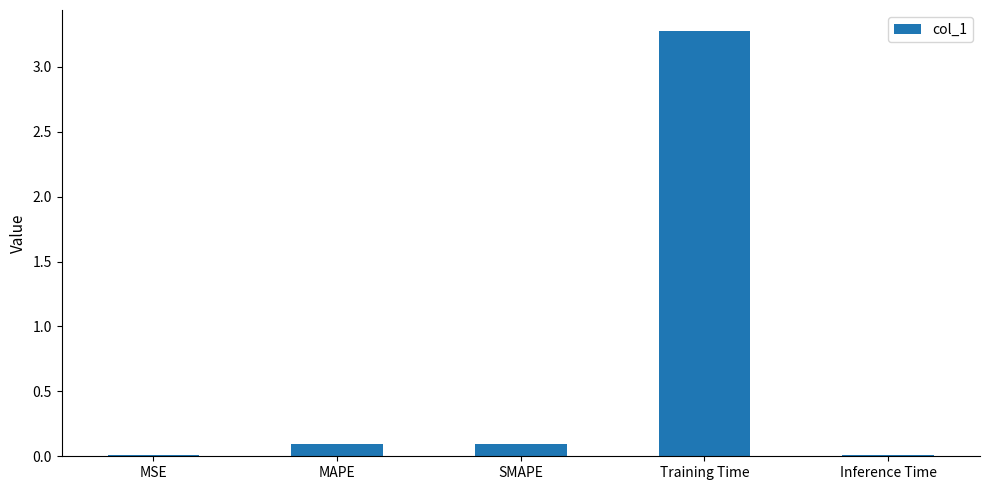

Which has a higher value, Training Time or SMAPE?

Training Time